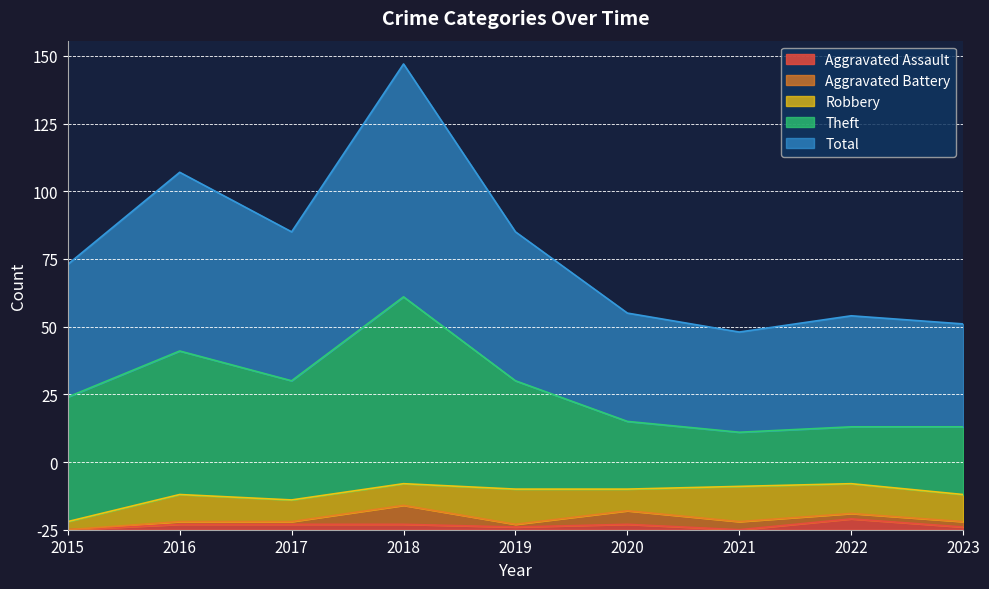

What are all the series names shown in the legend?

Aggravated Assault, Aggravated Battery, Robbery, Theft, Total